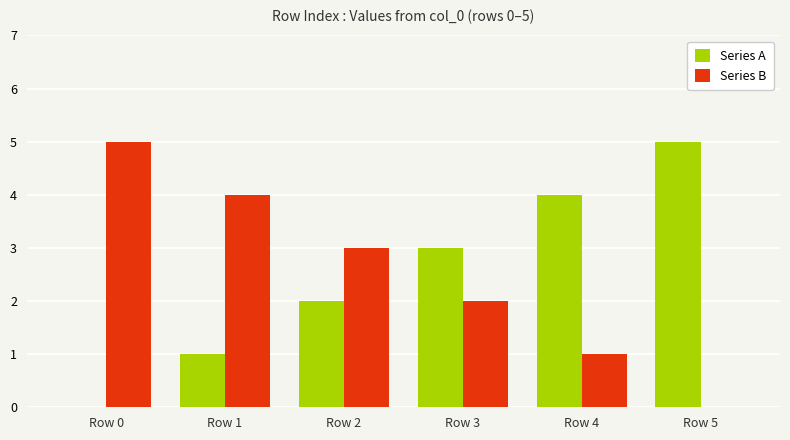

Is the value of Series A at Row 4 greater than the value of Series B at Row 0?

No